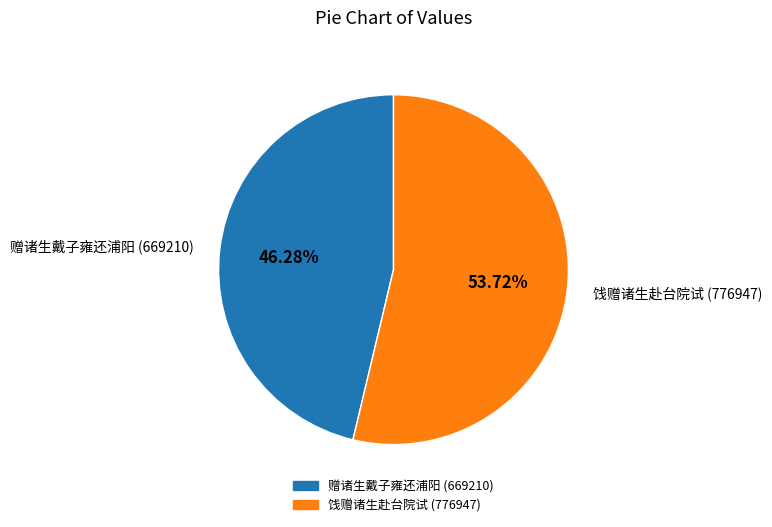

What is the smallest slice in the pie chart?

赠诸生戴子雍还浦阳